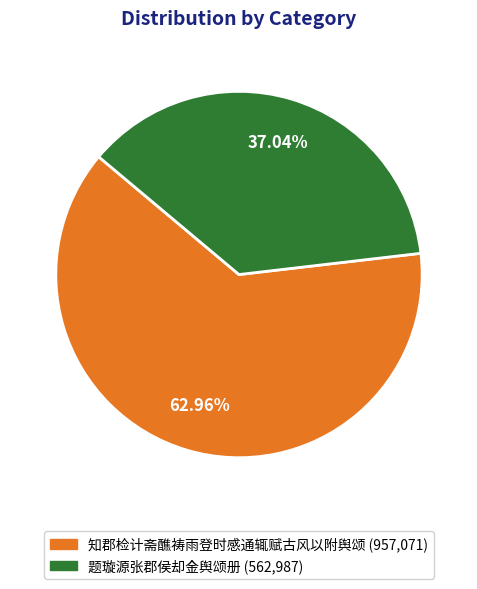

To the nearest percent, what is the difference between the 知郡检计斋醮祷雨登时感通辄赋古风以附舆颂 and 题璇源张郡侯却金舆颂册 slice percentages?

26%